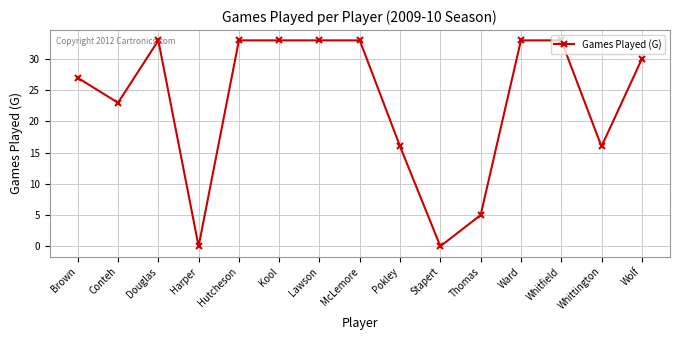

The chart shows a value of 33 at McLemore. True or false?

True